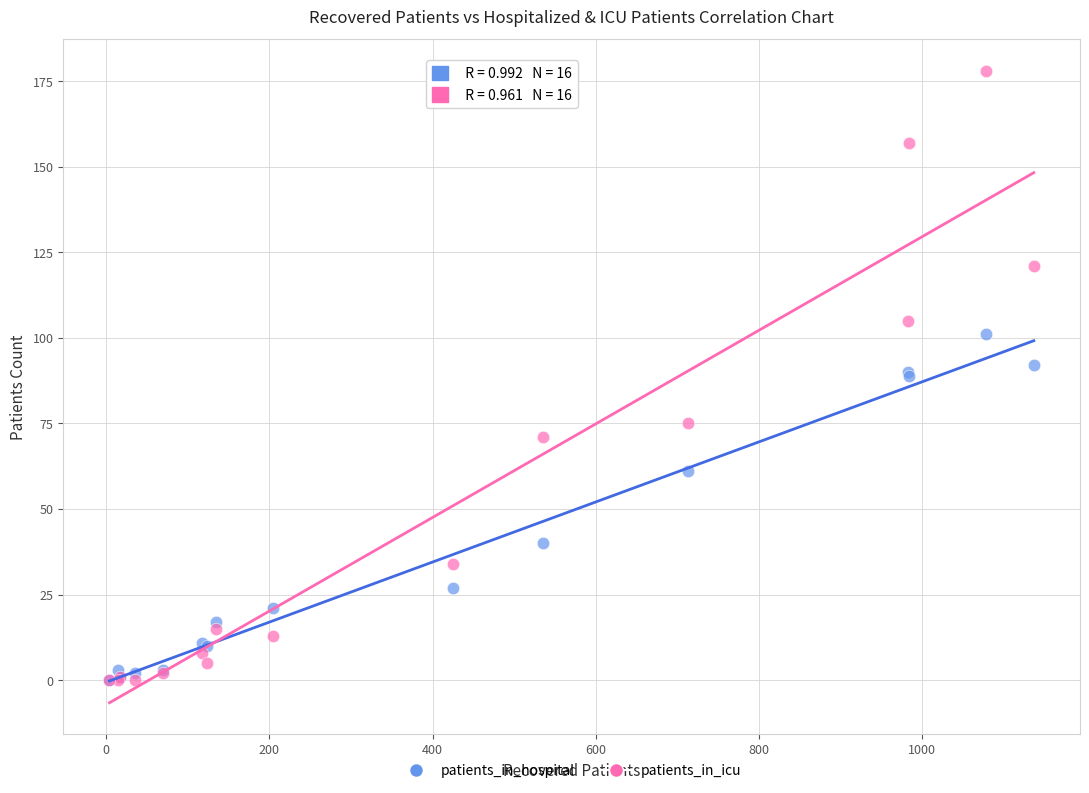

Which series has the widest spread of Y values?

patients_in_icu